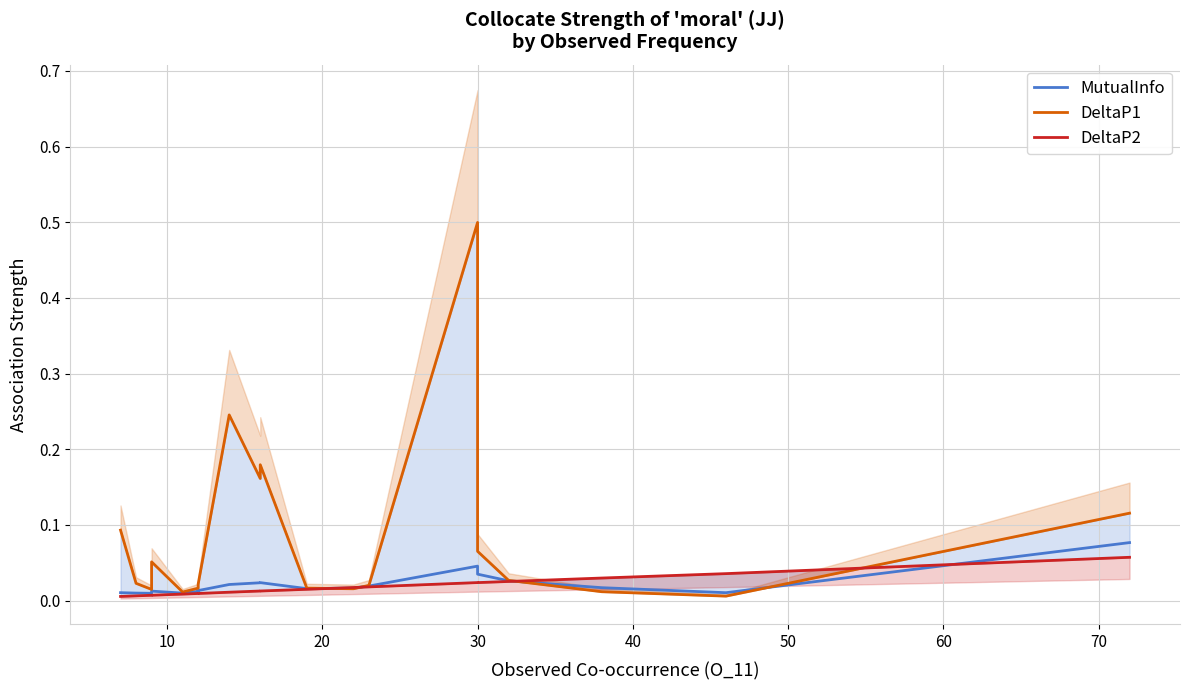

Reading left to right, extract all data points from this chart.

MutualInfo: 0.0	0.0	0.0	0.0	0.0	0.0	0.0	0.0	0.0	0.0	0.0	0.0	0.0	0.0	0.0	0.0	0.0	0.0	0.1
DeltaP1: 0.1	0.0	0.0	0.1	0.0	0.0	0.0	0.2	0.2	0.2	0.0	0.0	0.0	0.5	0.1	0.0	0.0	0.0	0.1
DeltaP2: 0.0	0.0	0.0	0.0	0.0	0.0	0.0	0.0	0.0	0.0	0.0	0.0	0.0	0.0	0.0	0.0	0.0	0.0	0.1